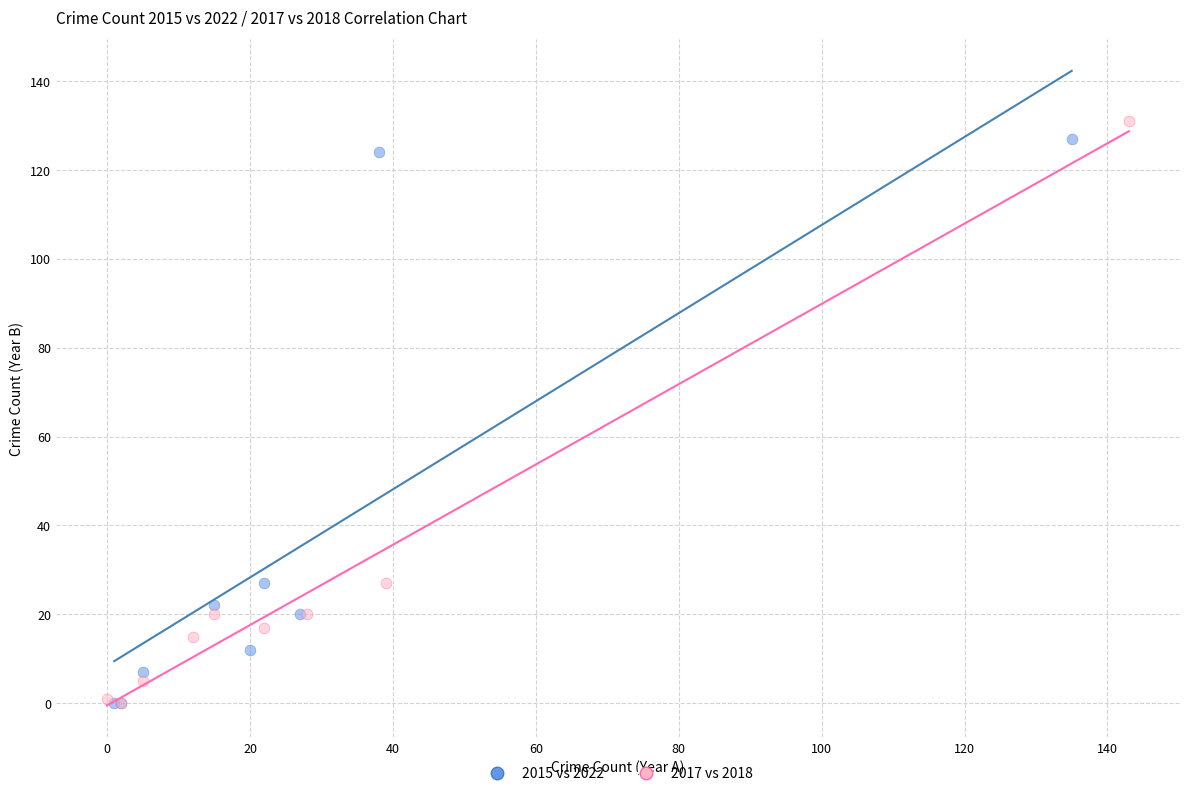

What are all the series names shown in the legend?

2015 vs 2022, 2017 vs 2018